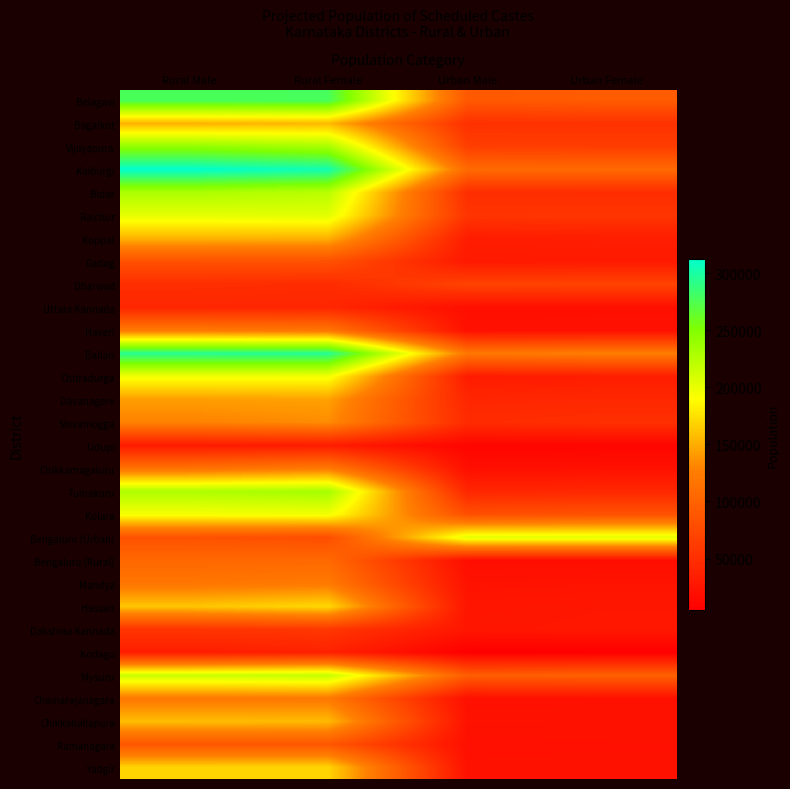

At Urban Female, list the series in order from largest to smallest.

Bengaluru (Urban), Ballari, Kalburgi, Mysuru, Belagavi, Kolara, Dharwad, Vijayapura, Raichur, Bagalkot, Shivamogga, Bidar, Tumakuru, Davanagere, Koppal, Chitradurga, Gadag, Dakshina Kannada, Hassan, Mandya, Chikkaballapura, Yadgir, Ramanagara, Chikkamagaluru, Chamarajanagara, Haveri, Uttara Kannada, Bengaluru (Rural), Udupi, Kodagu